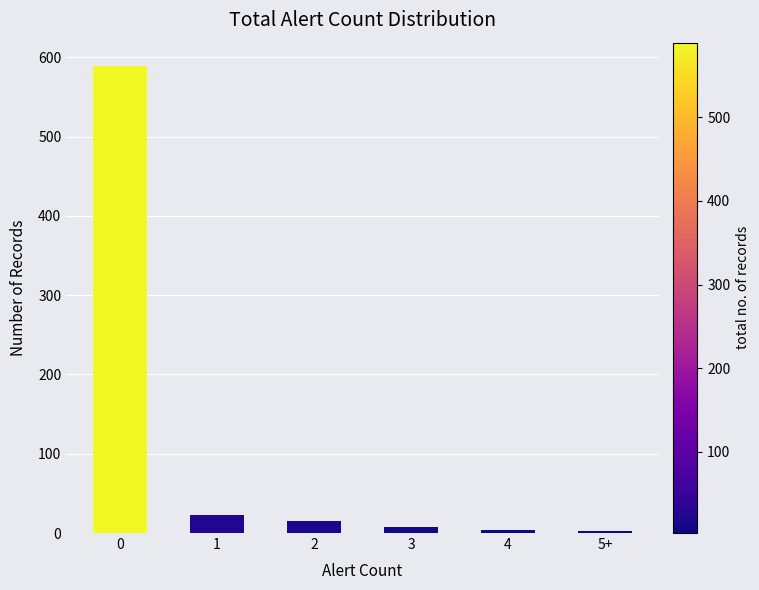

What is the average value?

107